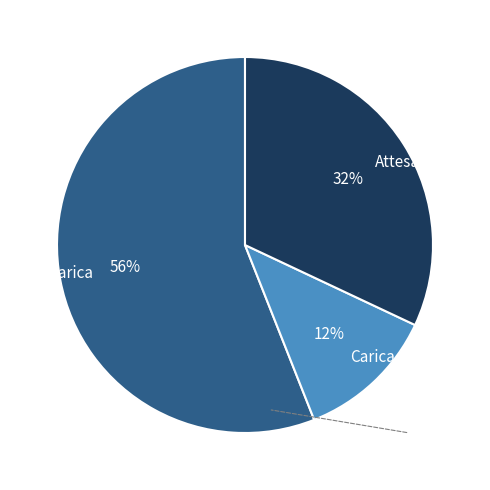

Rank the categories by value from lowest to highest.

Carica, Attesa, Scarica